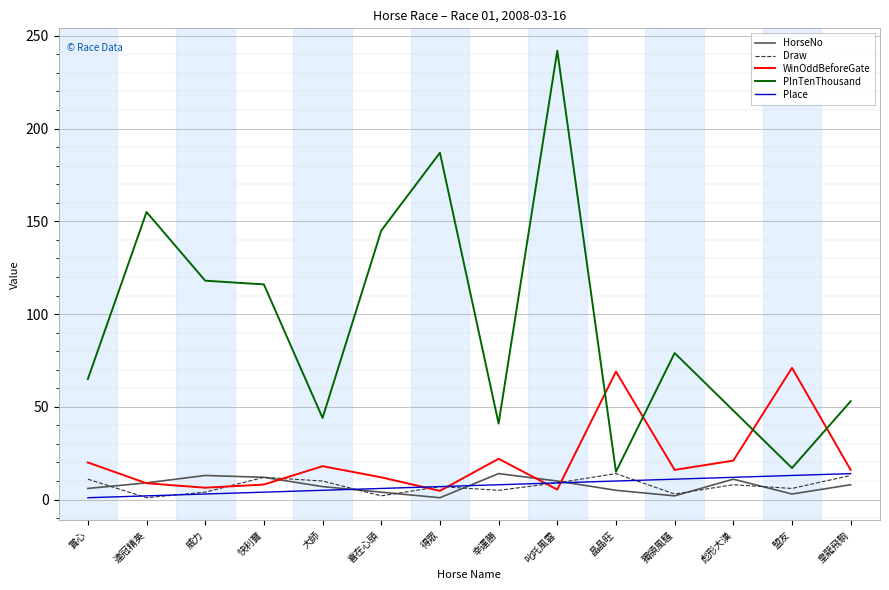

Between which two adjacent categories do WinOddBeforeGate and Place first intersect?

喜在心頭 and 得眾